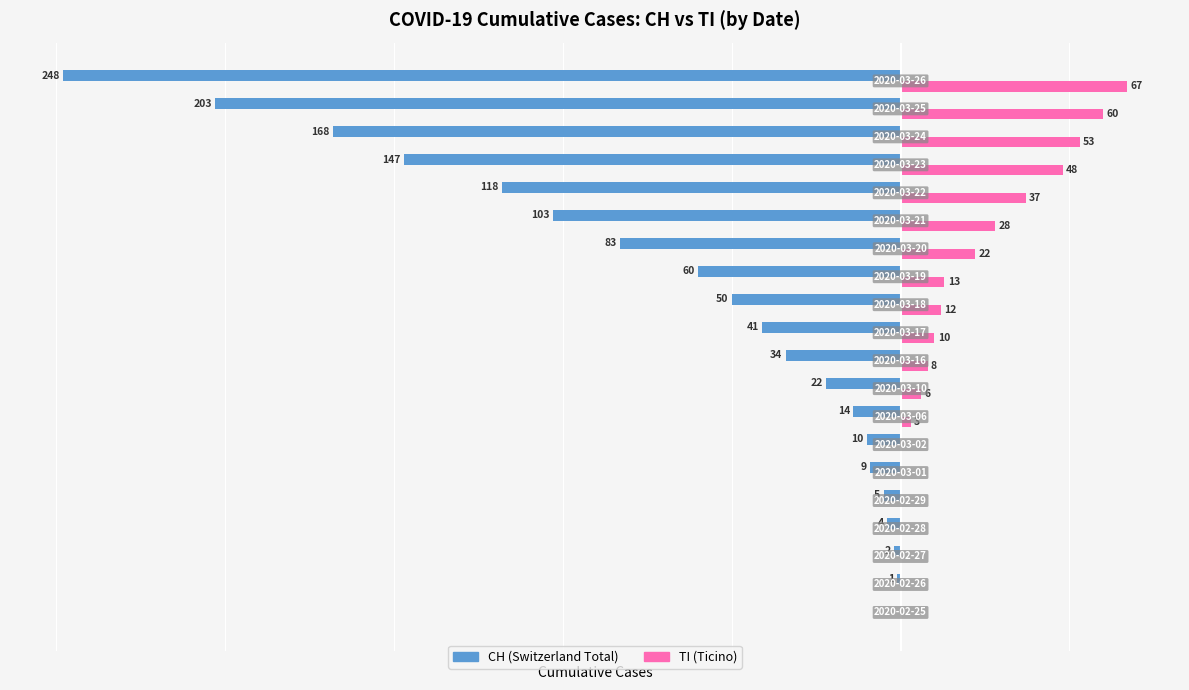

What are all the series names shown in the legend?

CH (Switzerland Total), TI (Ticino)